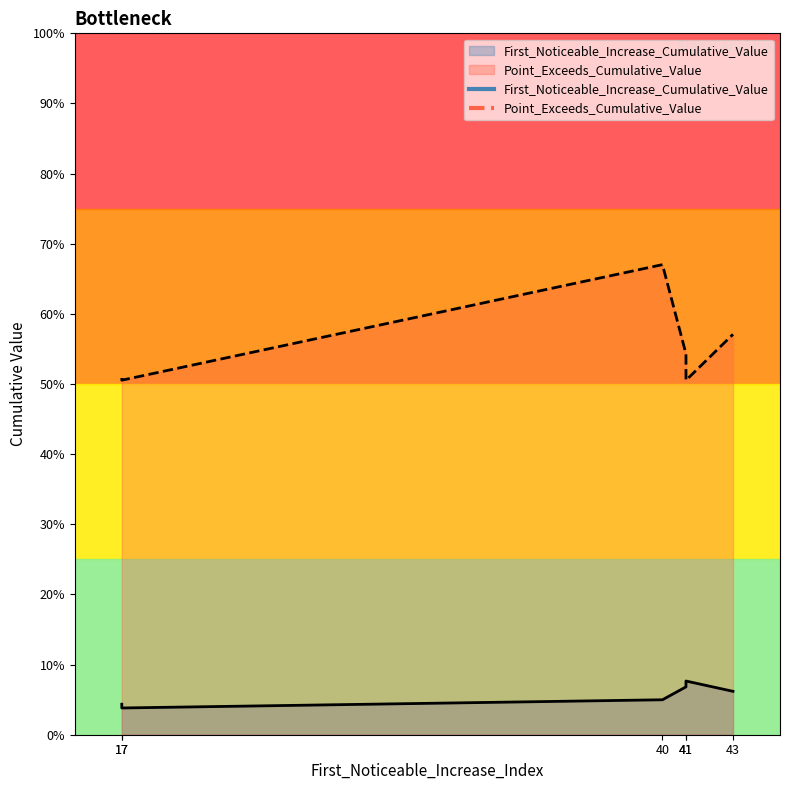

Which category has the highest value across all series?

40